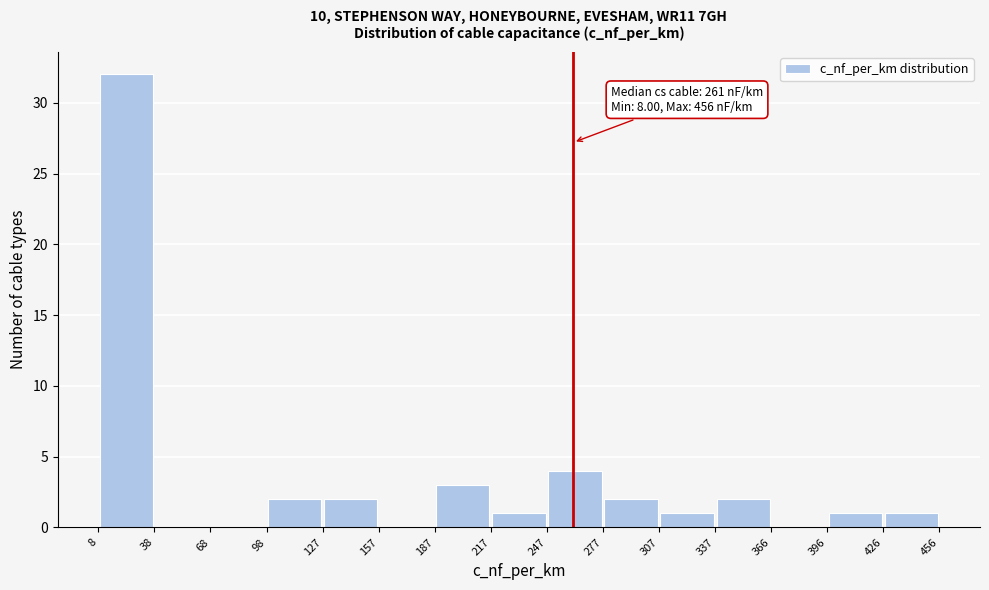

Which range on the x-axis has the tallest bar?

8 to 38